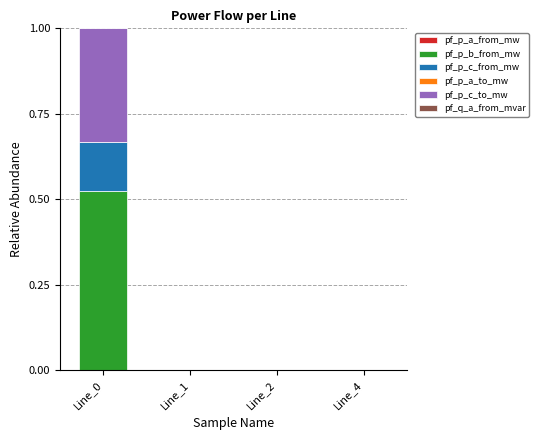

True or false: pf_p_b_from_mw has a value of -0.2 at Line_1.

False